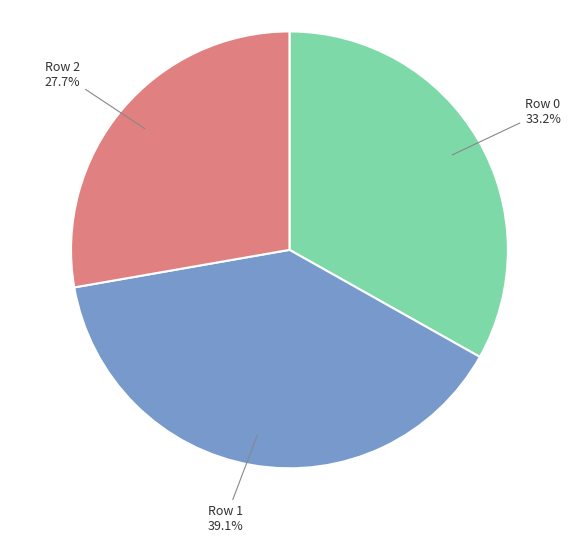

To the nearest percent, what is the combined percentage of Row 1 and Row 2?

67%